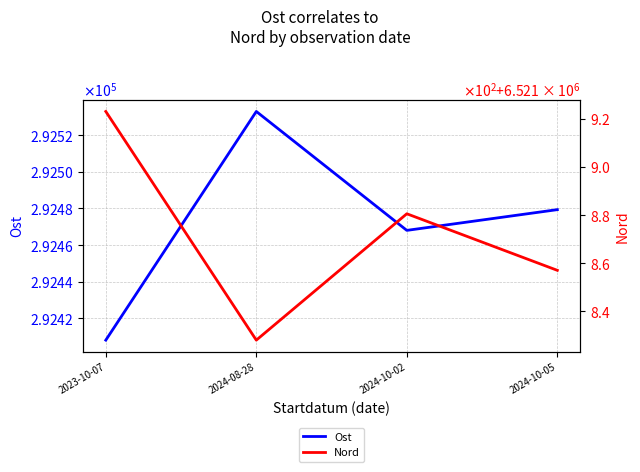

Is the value of Nord at 2024-10-02 greater than the value of Ost at 2024-08-28?

Yes